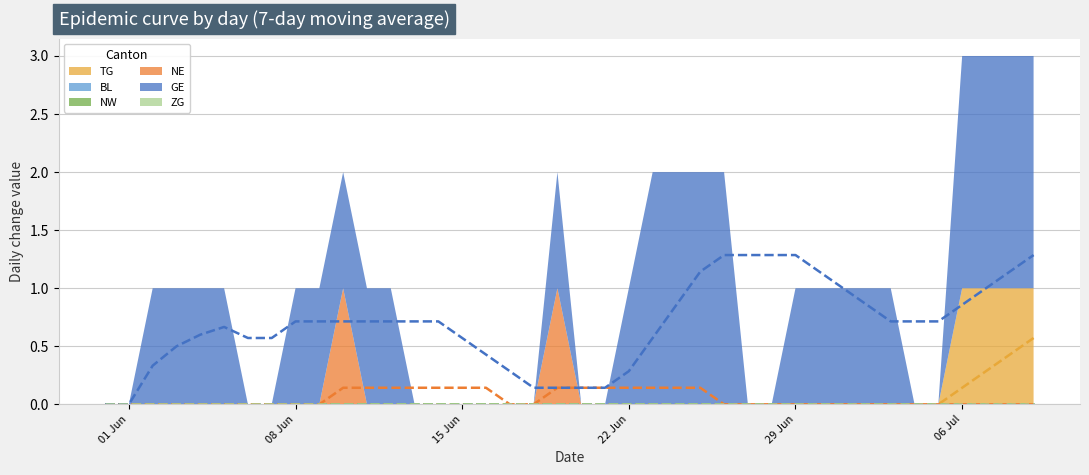

Does the chart have visible grid lines?

Yes